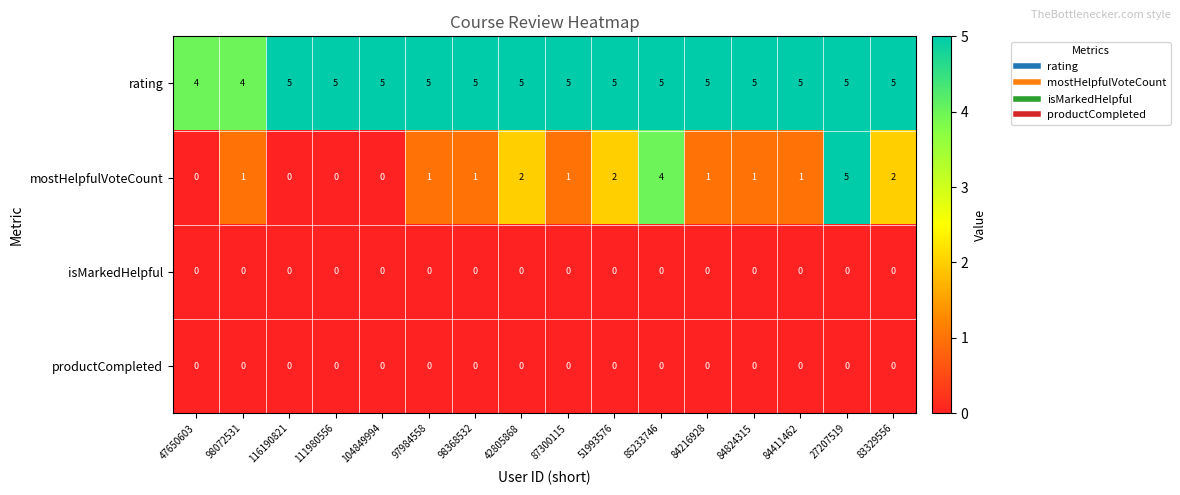

What is the difference between the highest and lowest values at 97984558?

5